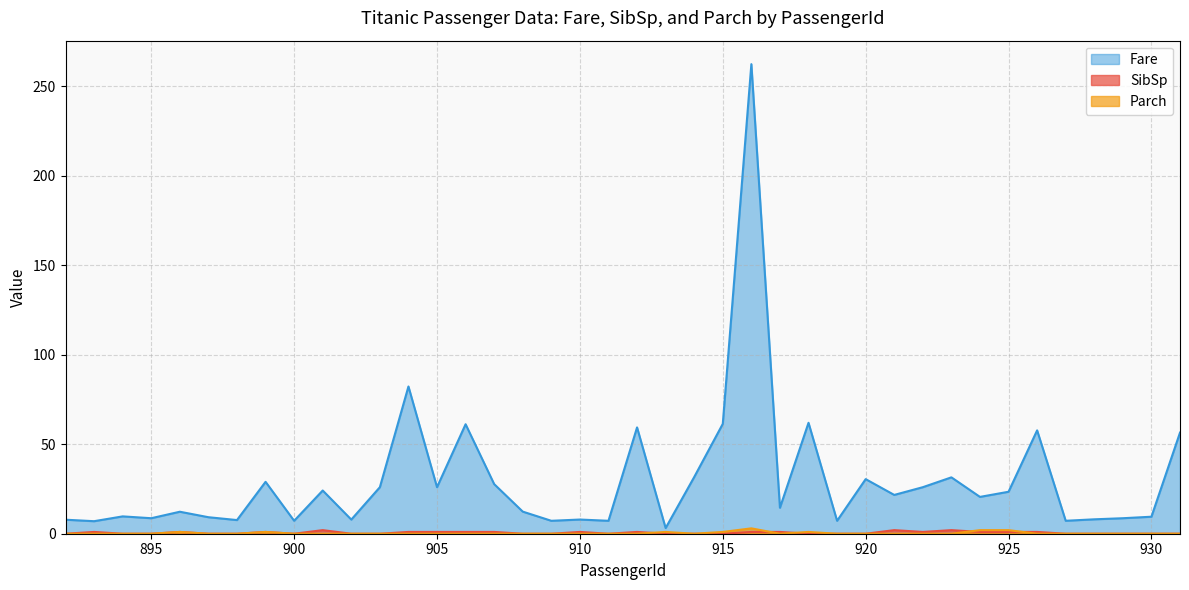

Does the chart have visible grid lines?

Yes